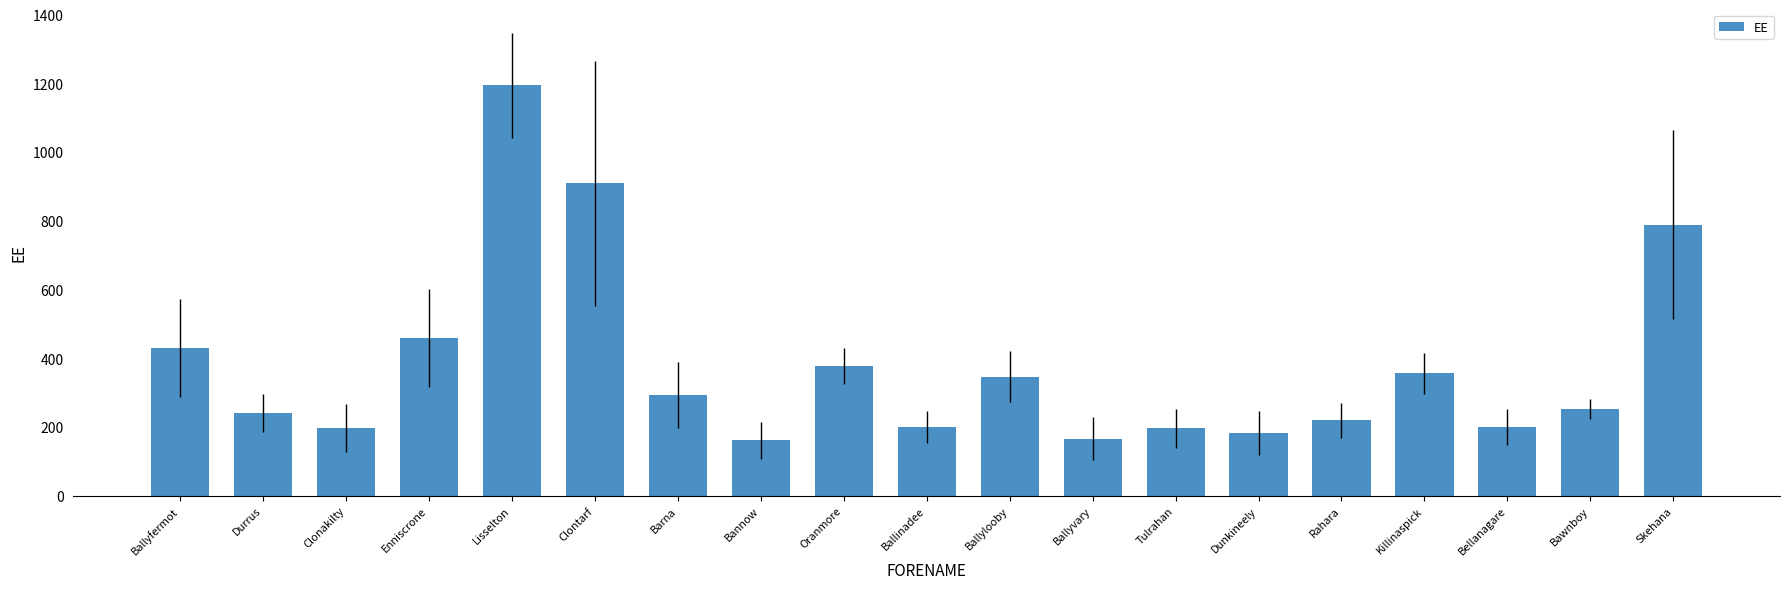

Are the bars grouped side by side (vs. stacked)?

No